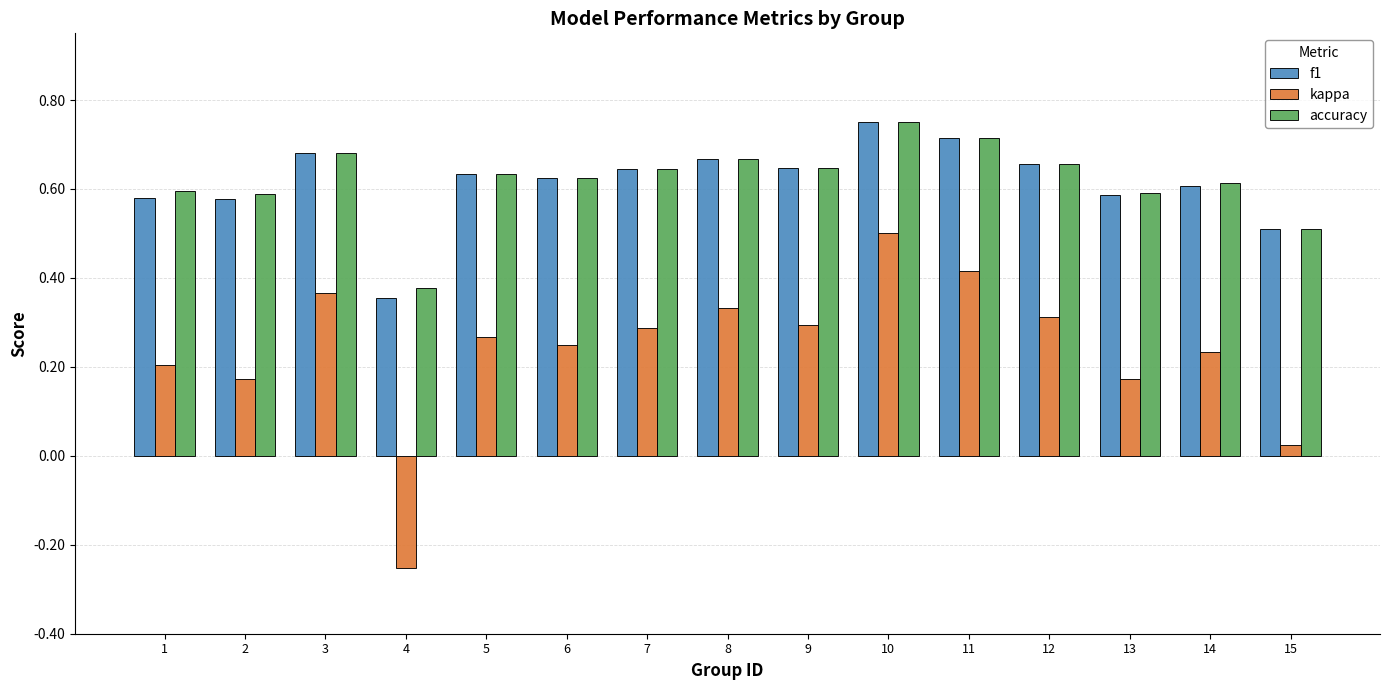

How many bars are there in total?

45